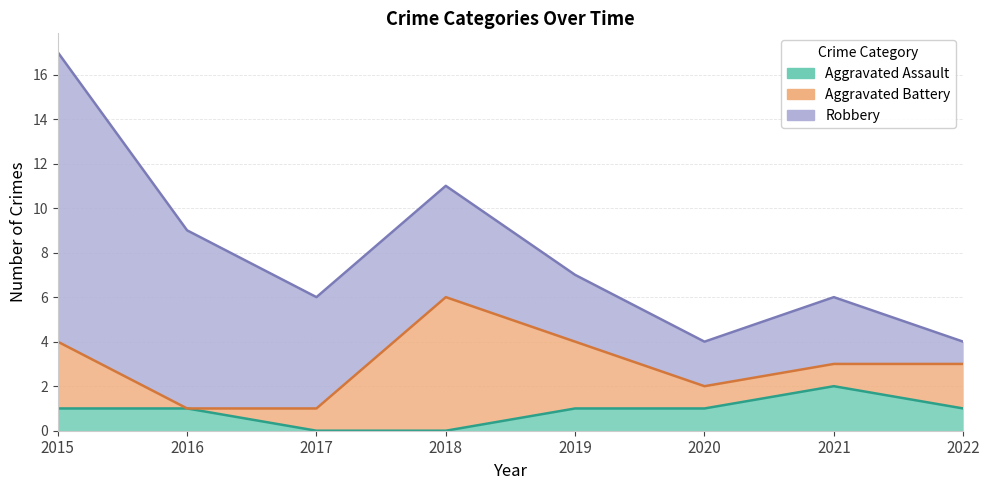

How many data points in Aggravated Assault are above 1?

1